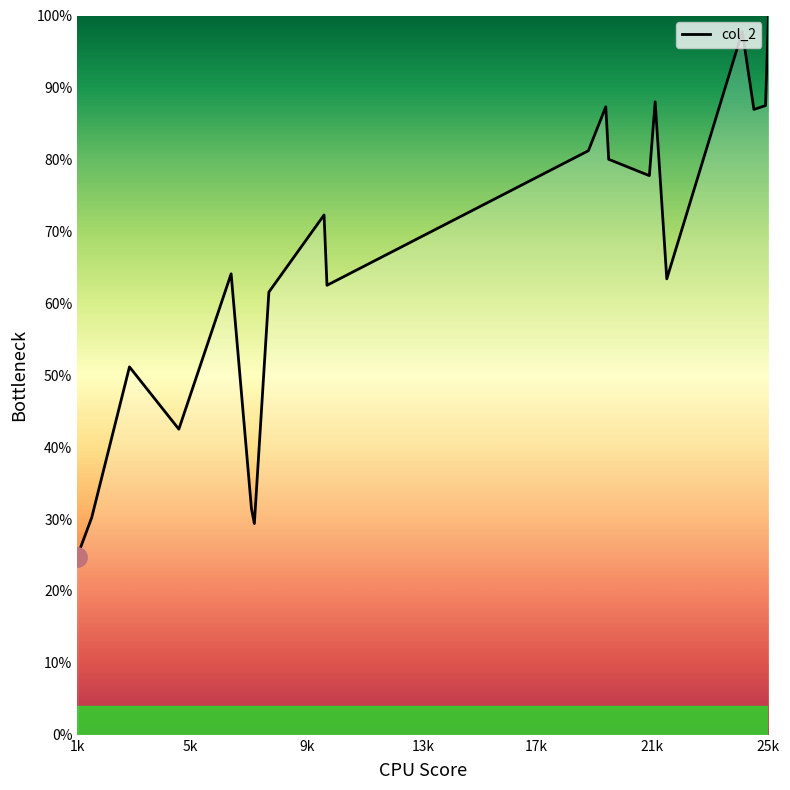

How many series are shown in this chart?

1